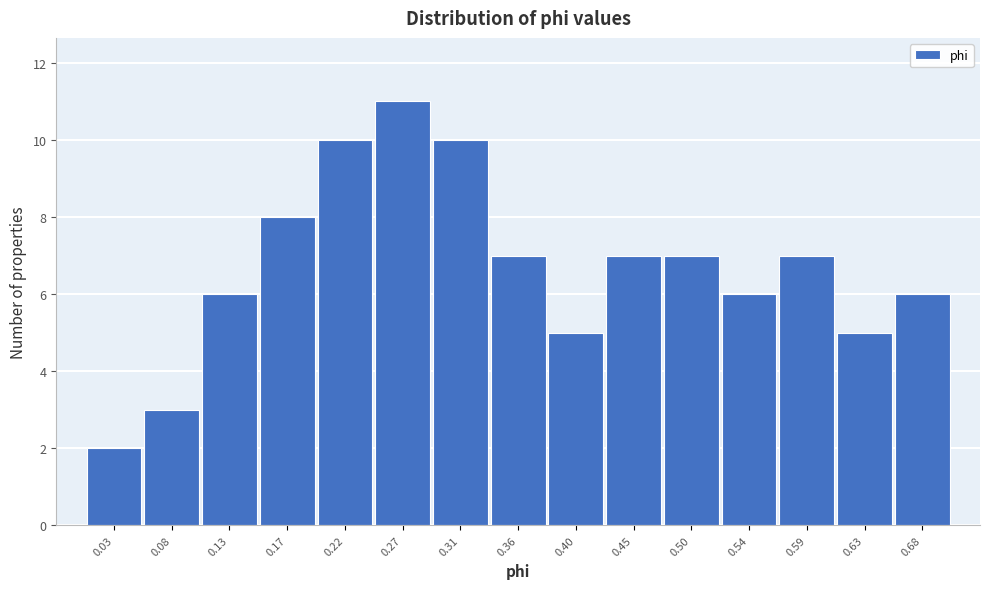

Reading left to right, extract all data points from this chart.

2	3	6	8	10	11	10	7	5	7	7	6	7	5	6